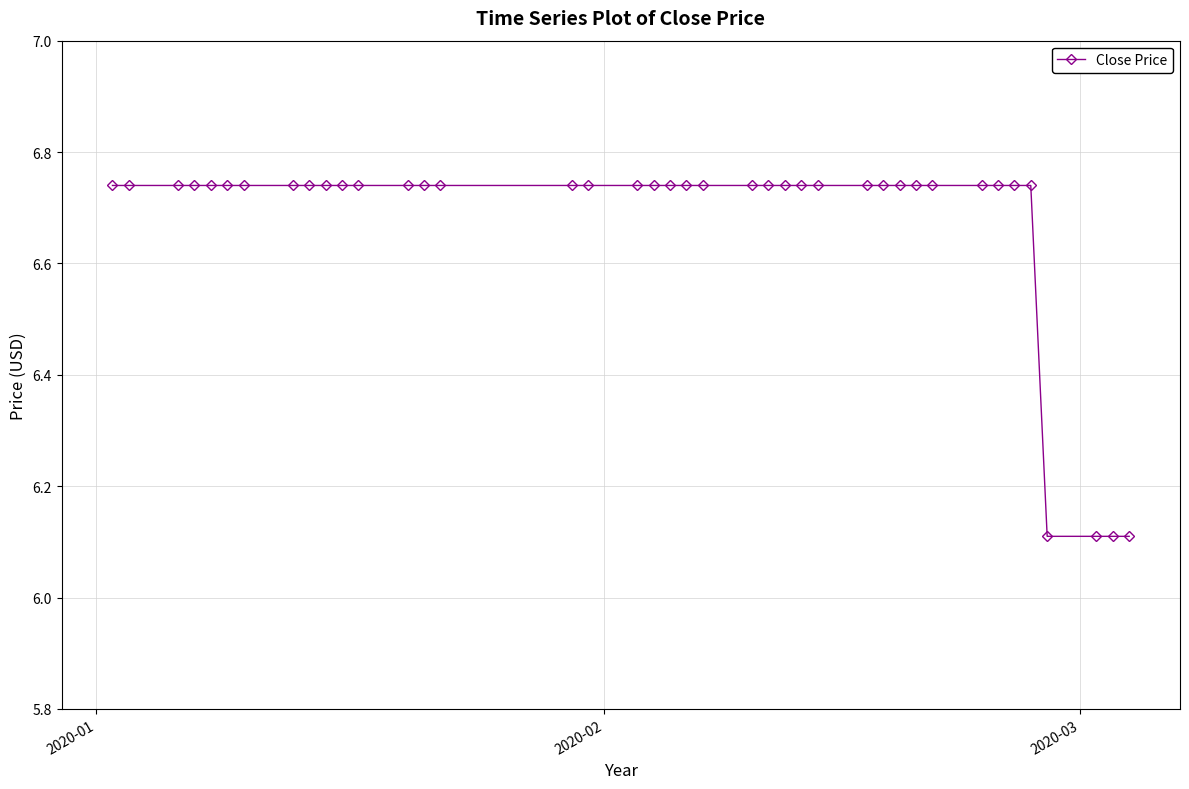

What is the smallest value displayed?

6.1